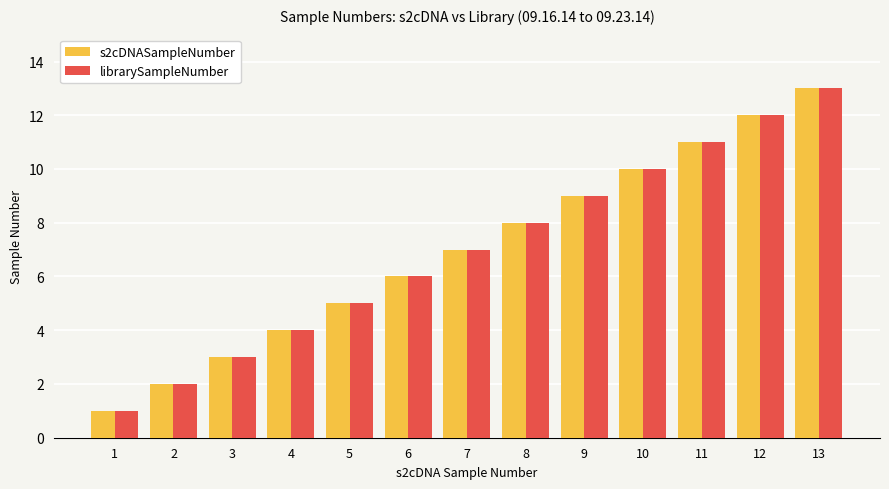

At which category is the sum across all series the highest?

13